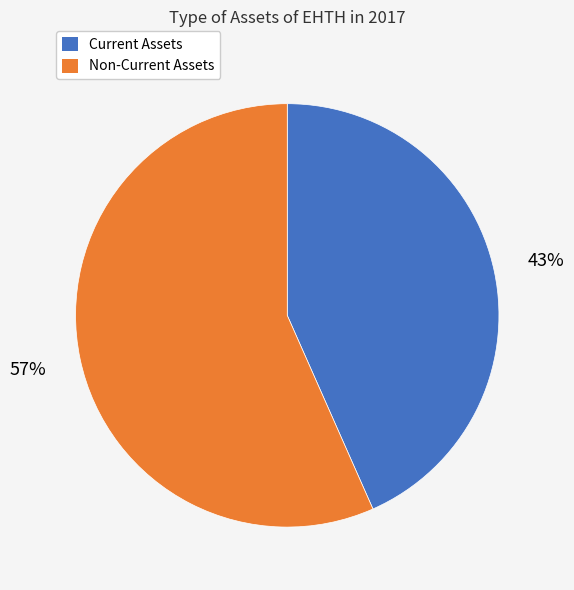

Is there a majority slice in this chart?

Yes